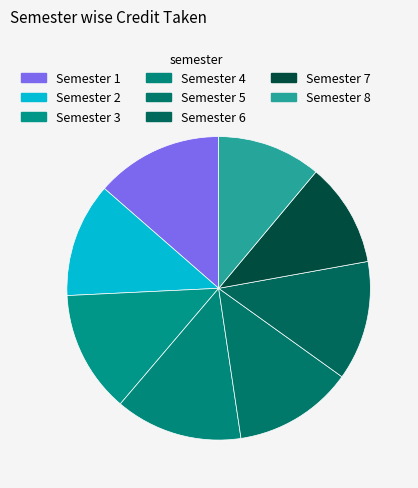

How many segments does this pie chart have?

8